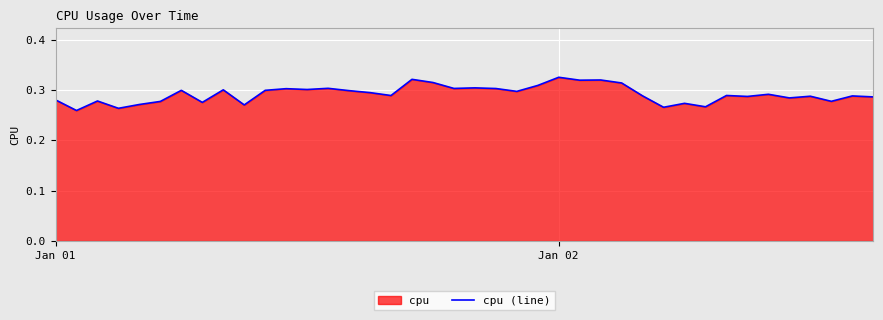

True or false: the data shows 0.4 at Jan 01.

False